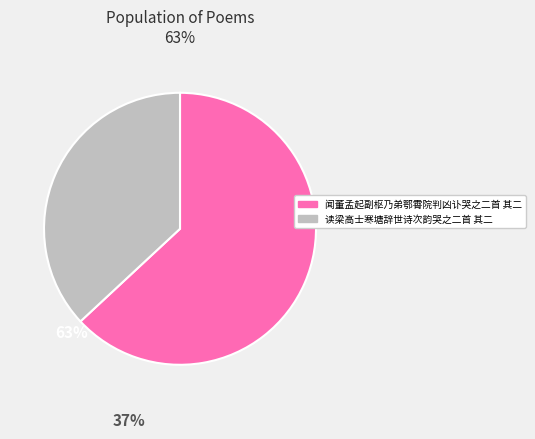

True or false: 读梁高士寒塘辞世诗次韵哭之二首 其二 accounts for 37% of the total.

True